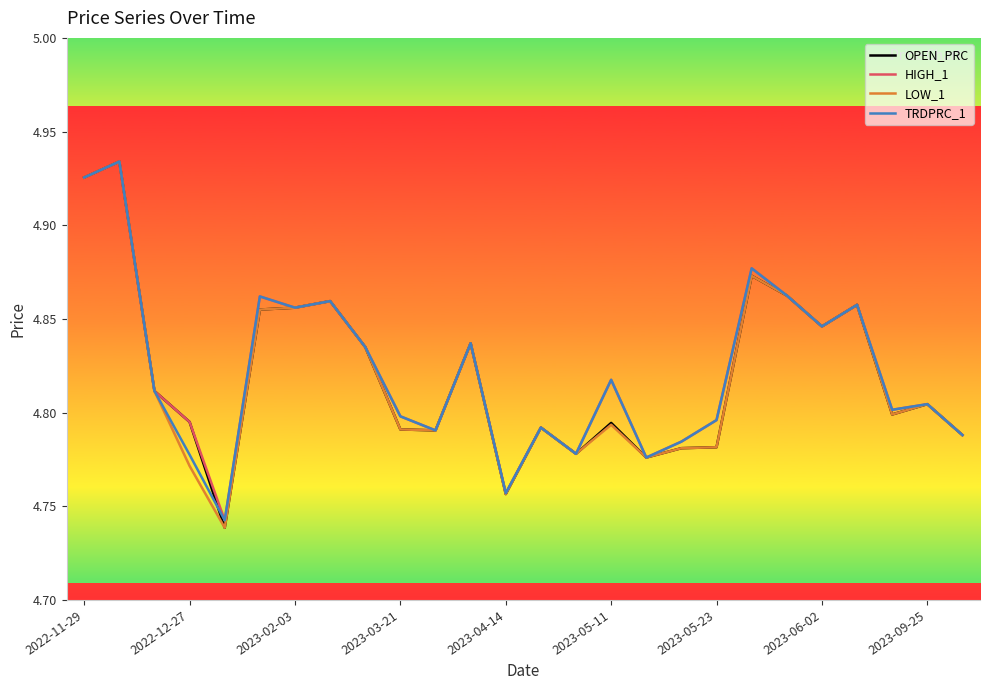

How many lines are shown in the chart?

4